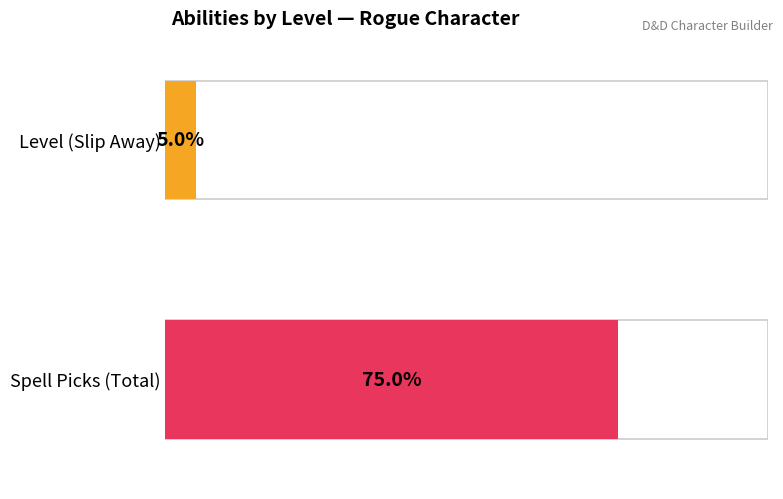

How many series are shown in this chart?

2